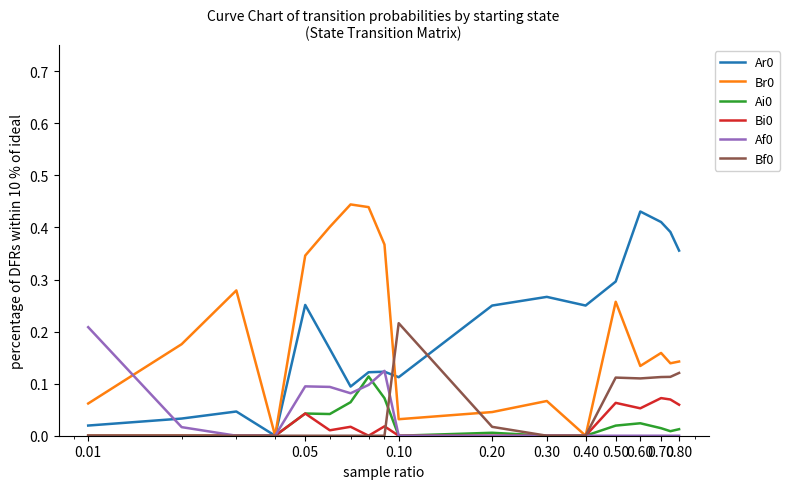

Does the chart have visible grid lines?

No